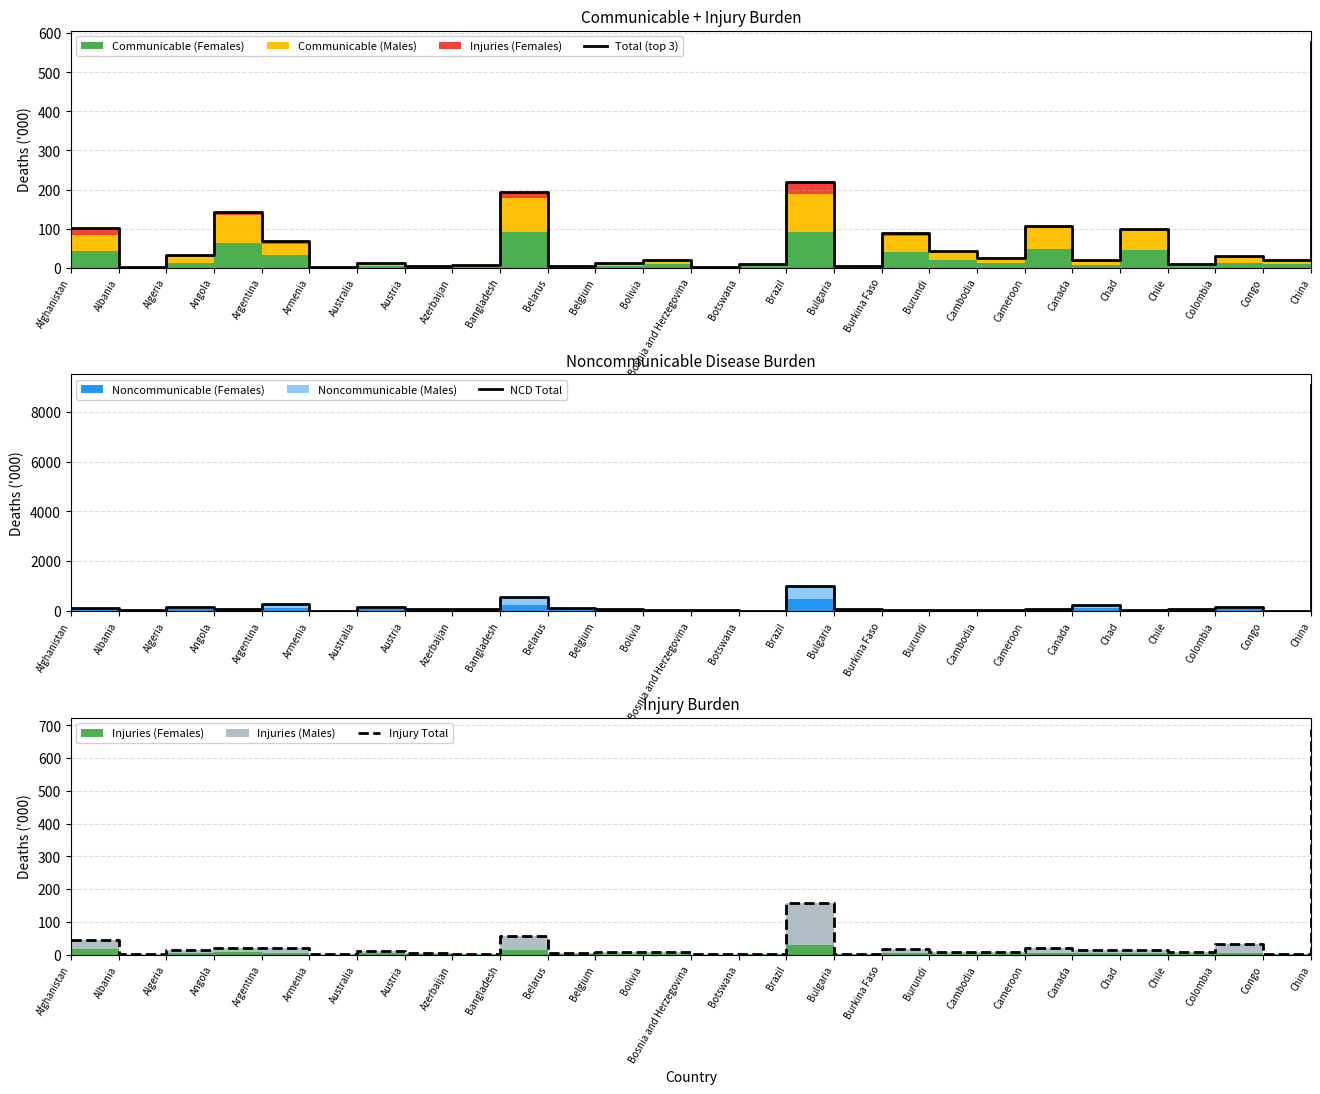

Reading right to left, list all the values displayed in this chart.

Total (top 3): China=577.9	Congo=19.3	Colombia=29.7	Chile=9.9	Chad=99.2	Canada=19.1	Cameroon=107.7	Cambodia=24.9	Burundi=42.3	Burkina Faso=88.2	Bulgaria=3.1	Brazil=218.4	Botswana=9.8	Bosnia and Herzegovina=1.0	Bolivia=18.3	Belgium=12.0	Belarus=3.4	Bangladesh=193.1	Azerbaijan=5.7	Austria=4.8	Australia=11.8	Armenia=2.0	Argentina=66.9	Angola=142.2	Algeria=31.4	Albania=1.2	Afghanistan=101.5
NCD Total: China=9058.0	Congo=13.5	Colombia=181.1	Chile=93.3	Chad=40.1	Canada=249.8	Cameroon=74.1	Cambodia=65.4	Burundi=28.2	Burkina Faso=52.8	Bulgaria=101.2	Brazil=1025.7	Botswana=9.4	Bosnia and Herzegovina=35.7	Bolivia=62.8	Belgium=97.4	Belarus=107.7	Bangladesh=557.2	Azerbaijan=74.2	Austria=77.3	Australia=146.6	Armenia=22.5	Argentina=267.6	Angola=72.6	Algeria=161.3	Albania=29.3	Afghanistan=126.8
Injury Total: China=688.9	Congo=3.3	Colombia=33.5	Chile=8.5	Chad=14.2	Canada=15.1	Cameroon=20.5	Cambodia=8.9	Burundi=9.3	Burkina Faso=16.9	Bulgaria=2.6	Brazil=158.6	Botswana=1.9	Bosnia and Herzegovina=1.4	Bolivia=7.5	Belgium=6.9	Belarus=6.6	Bangladesh=56.6	Azerbaijan=3.1	Austria=4.6	Australia=9.8	Armenia=1.2	Argentina=19.9	Angola=20.8	Algeria=15.6	Albania=0.9	Afghanistan=44.1